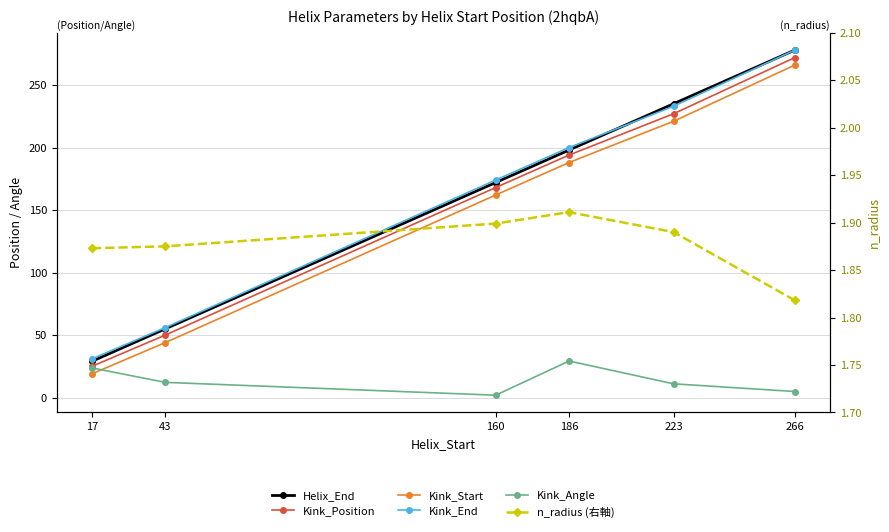

What are all the series names shown in the legend?

Helix_End, Kink_Position, Kink_Start, Kink_End, Kink_Angle, n_radius (右軸)